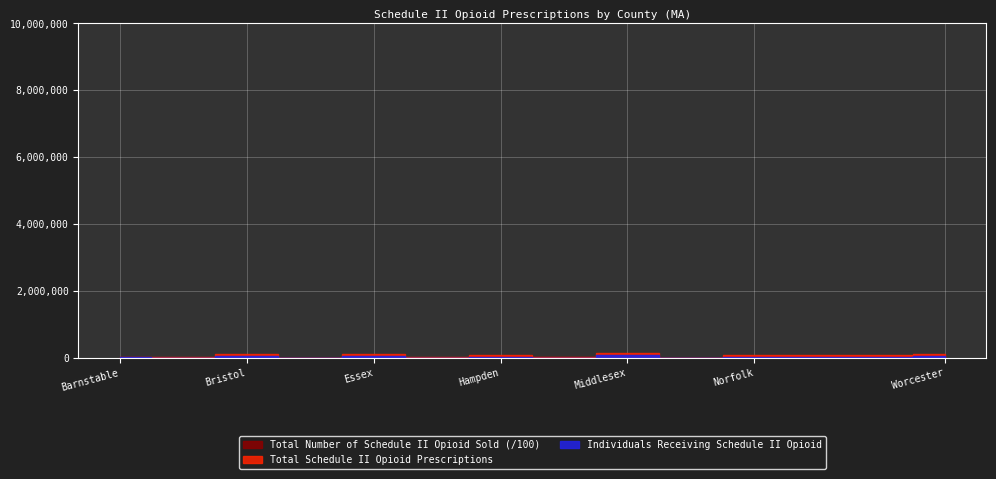

What is the maximum value for Total Schedule II Opioid Prescriptions?

153631